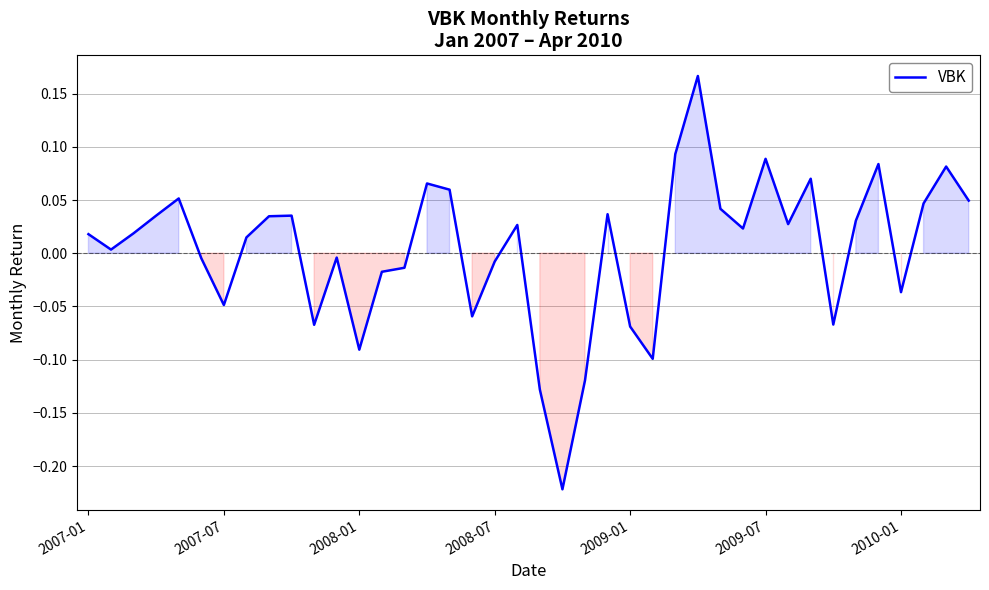

What is the difference between the maximum and minimum values?

0.4